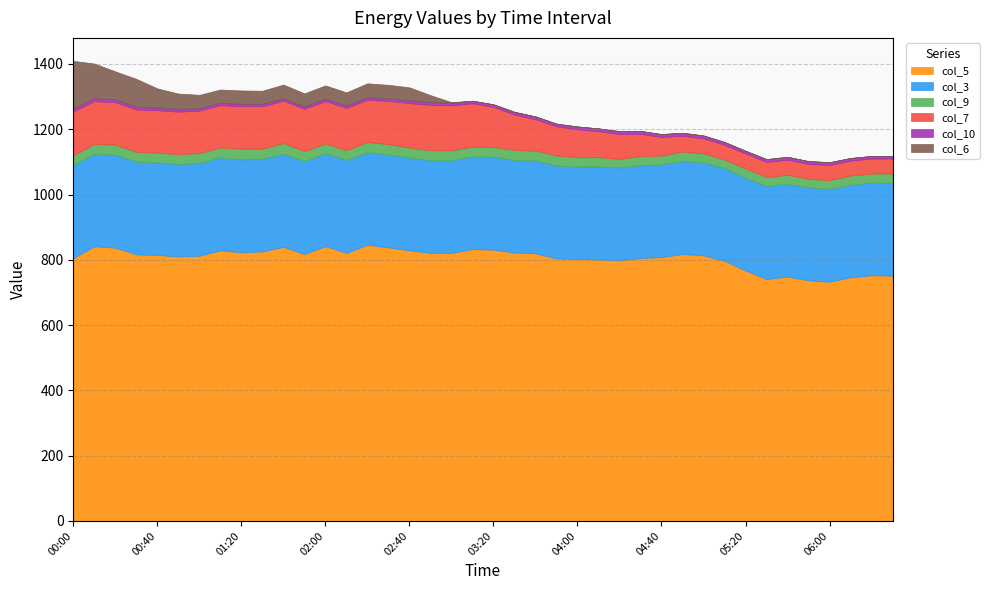

How many interior local peaks does the col_10 series have?

6